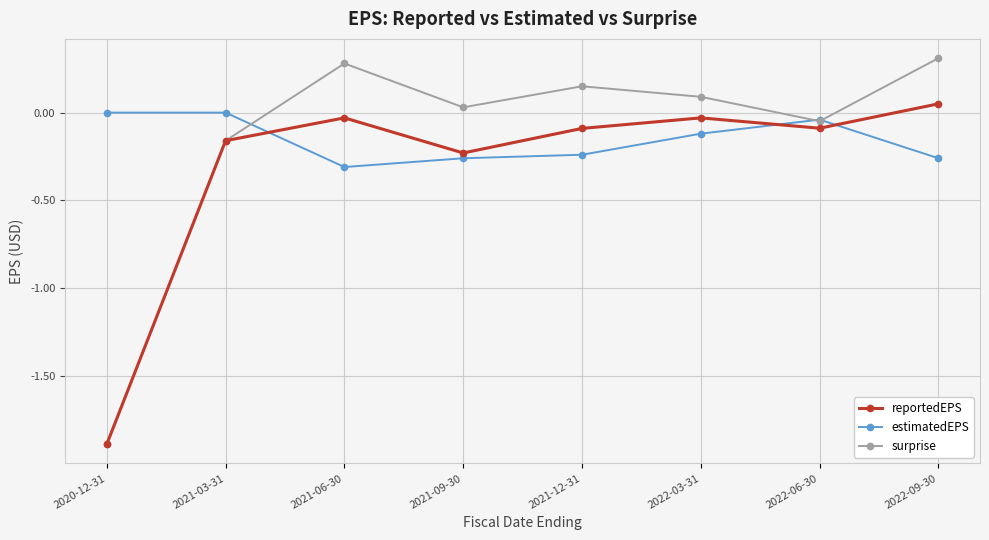

True or false: estimatedEPS has a value of -0.3 at 2022-09-30.

True